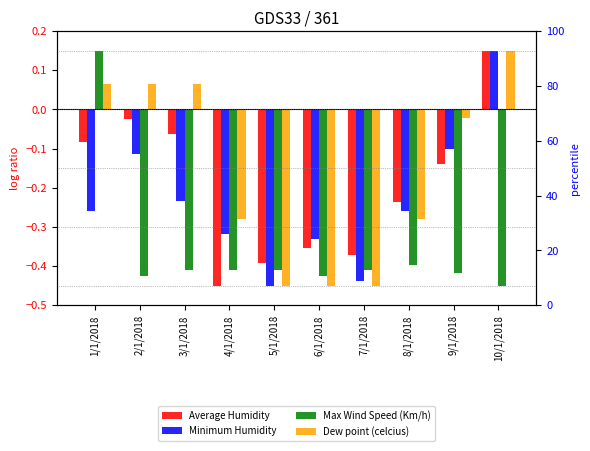

What is the total value across all series at 8/1/2018?

-1.2